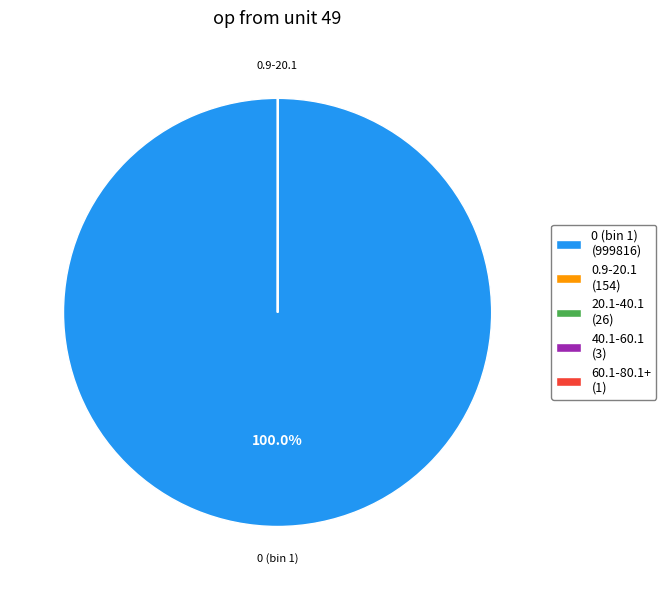

Is 0 (bin 1) (999816) the majority of the pie?

Yes